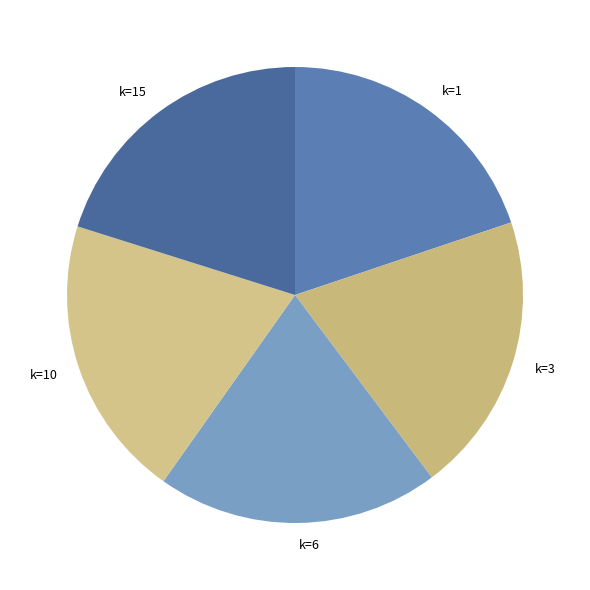

The k=1 slice represents 20% of the pie. True or false?

True